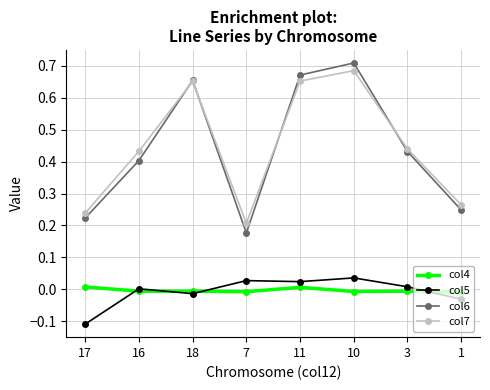

Which series changed the most between 7 and 3?

col6